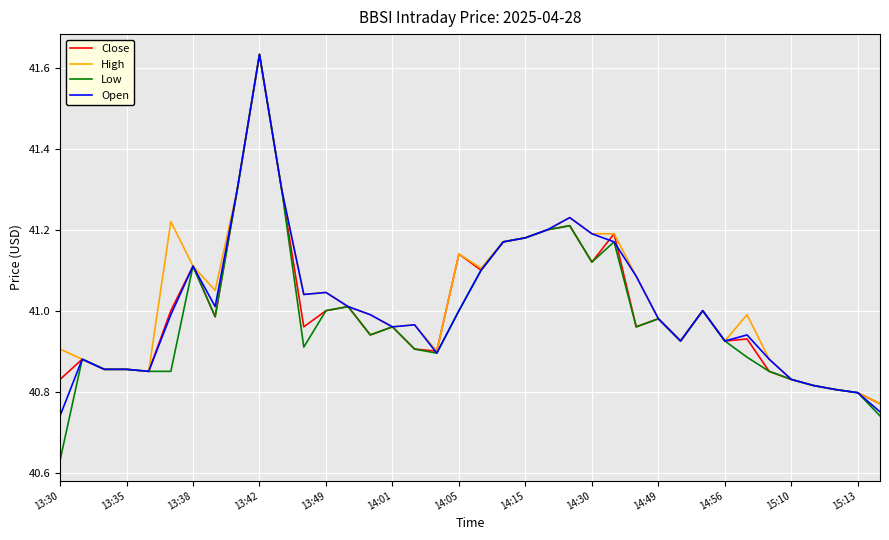

Which series has the largest range (max minus min)?

Low